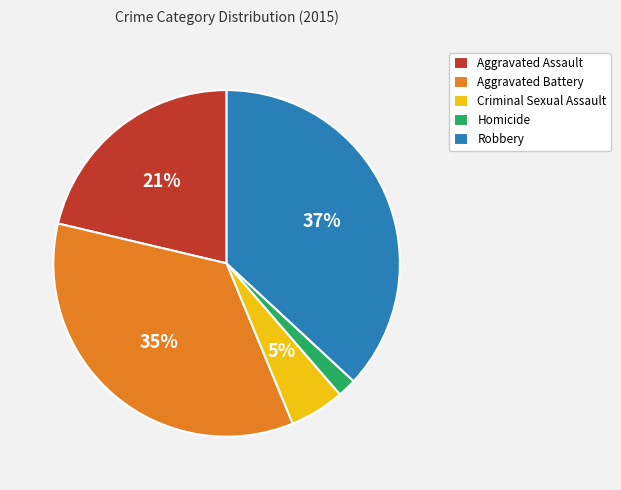

To the nearest percent, what is the combined percentage of Homicide and Aggravated Assault?

23%